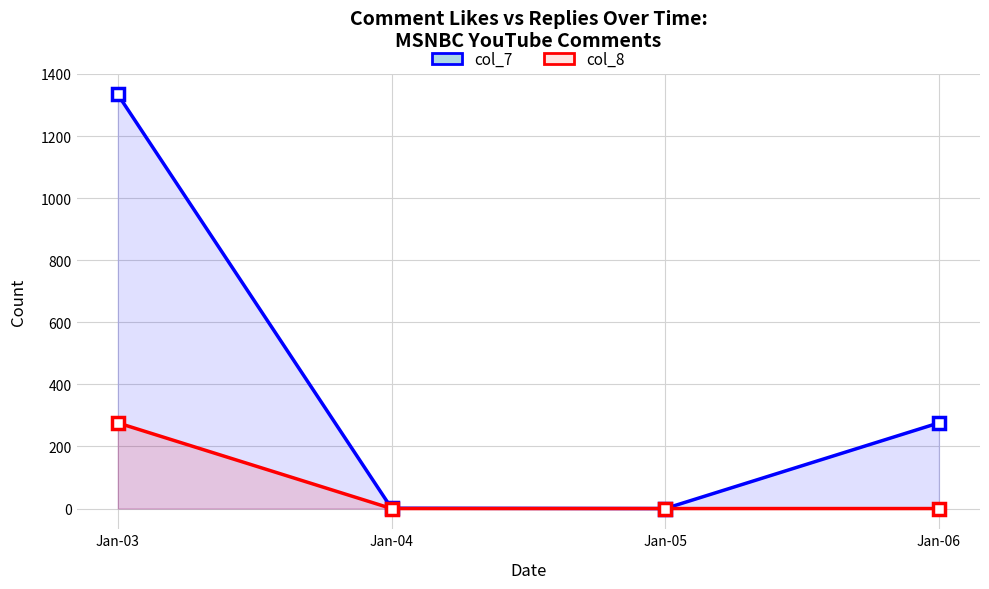

How many lines are shown in the chart?

2